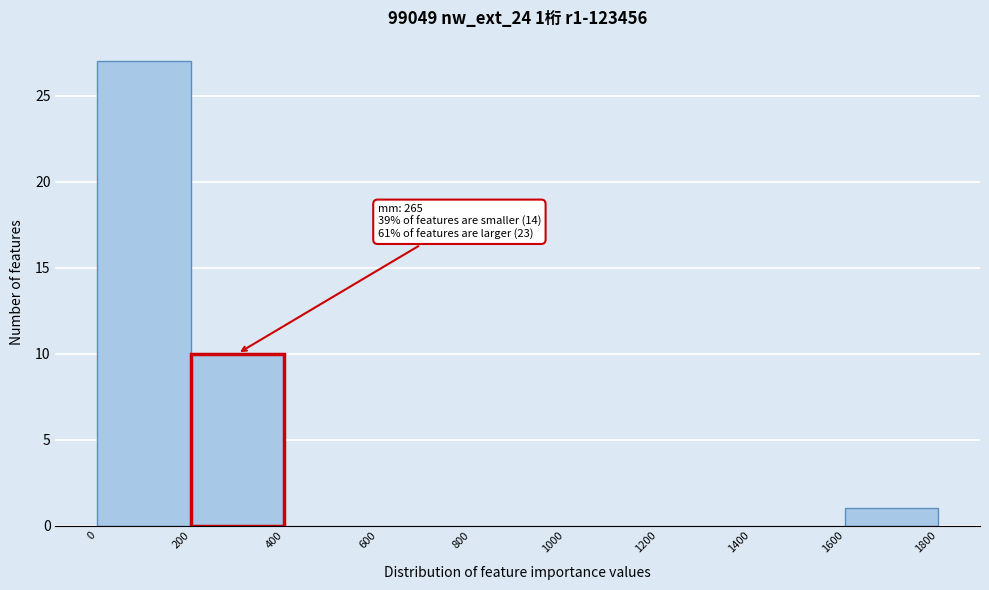

Which range on the x-axis has the tallest bar?

0 to 200